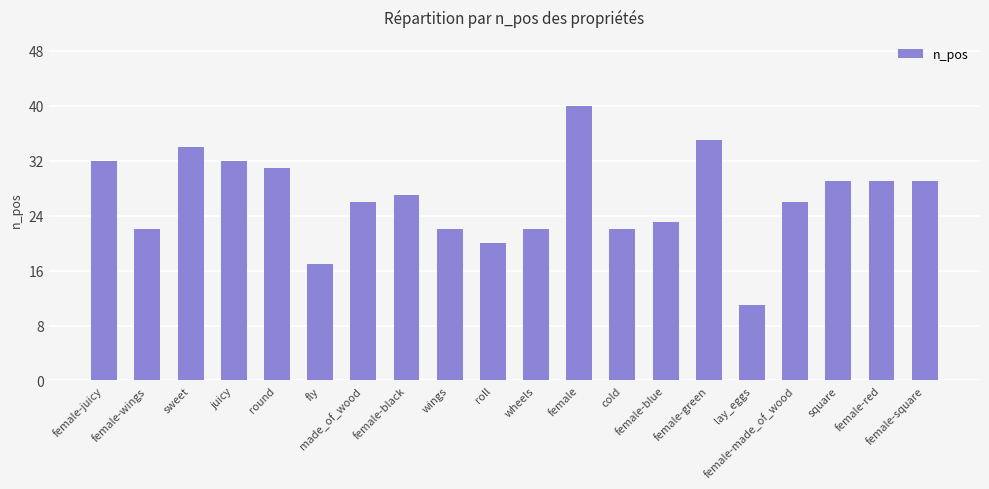

What is the ratio of the value at cold to the value at female?

0.6